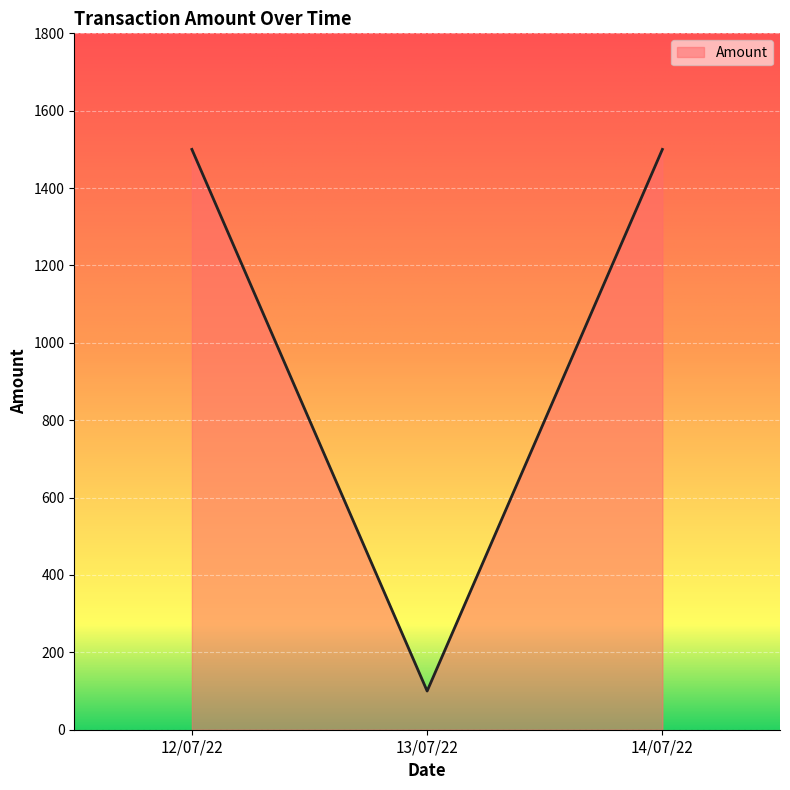

Which category has the lowest value across all series?

13/07/22